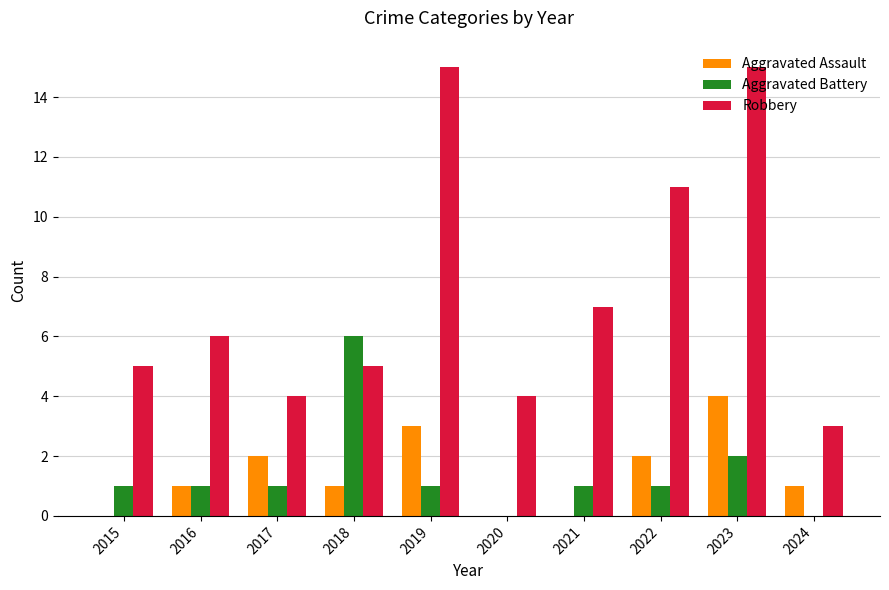

Reading left to right, extract all data points from this chart.

Aggravated Assault: 0	1	2	1	3	0	0	2	4	1
Aggravated Battery: 1	1	1	6	1	0	1	1	2	0
Robbery: 5	6	4	5	15	4	7	11	15	3